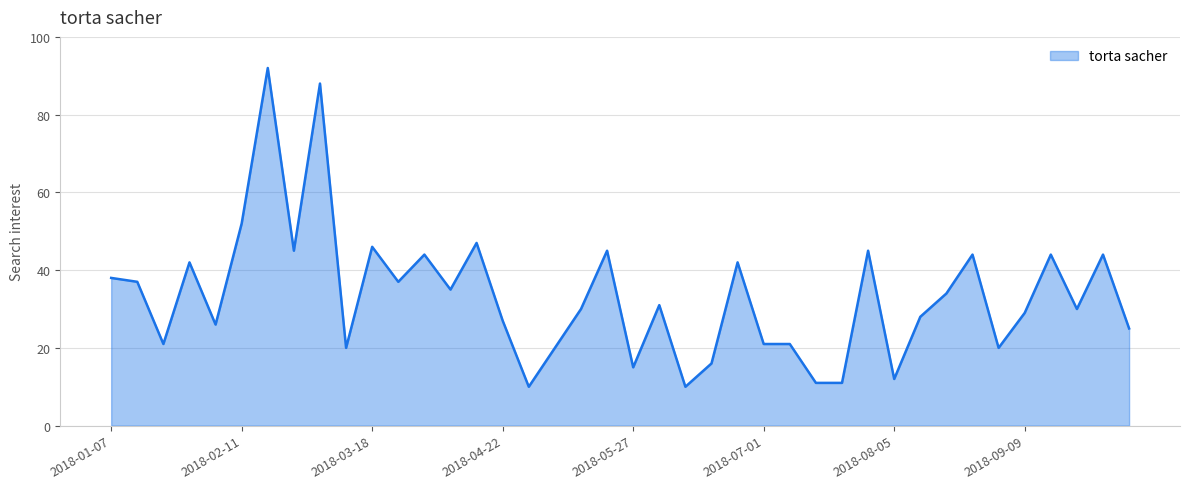

What is the smallest value displayed?

10